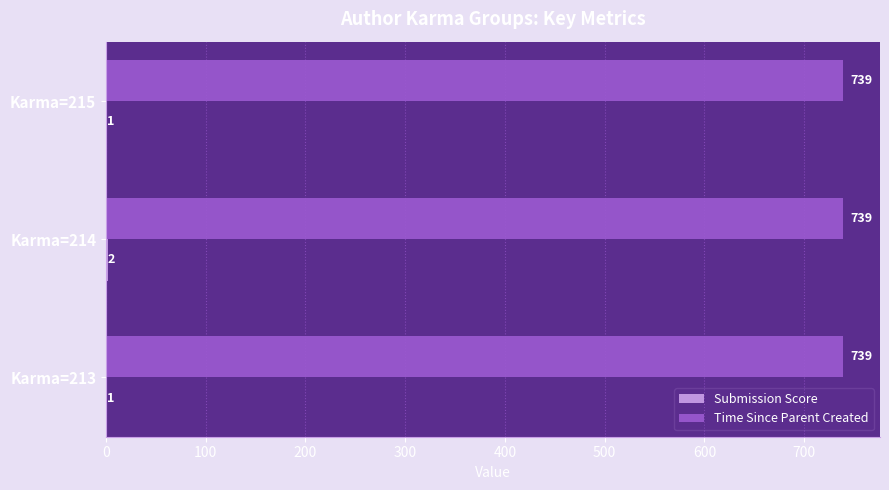

Which series has the largest total across all categories?

Time Since Parent Created